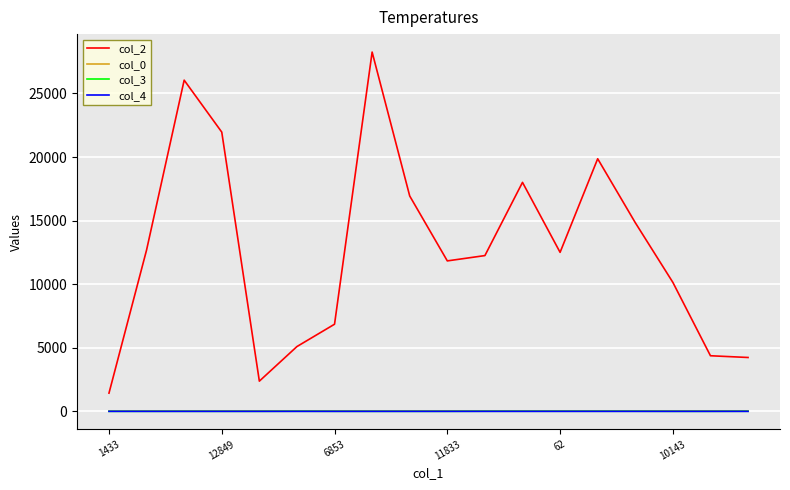

What is the highest value of the col_4 series?

1